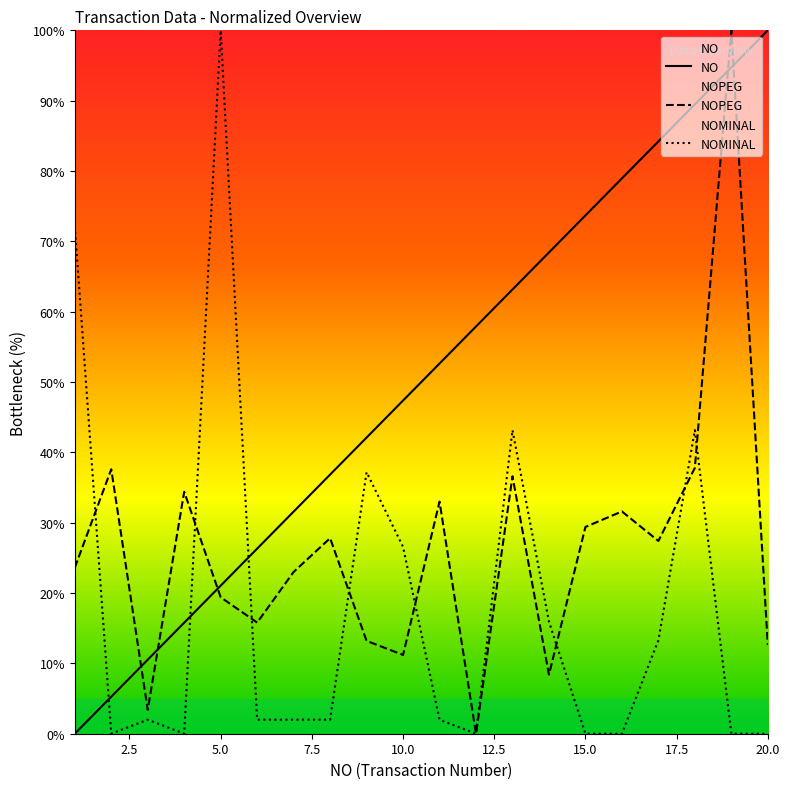

What is the value of the NO point at the 11th from the left?

52.6